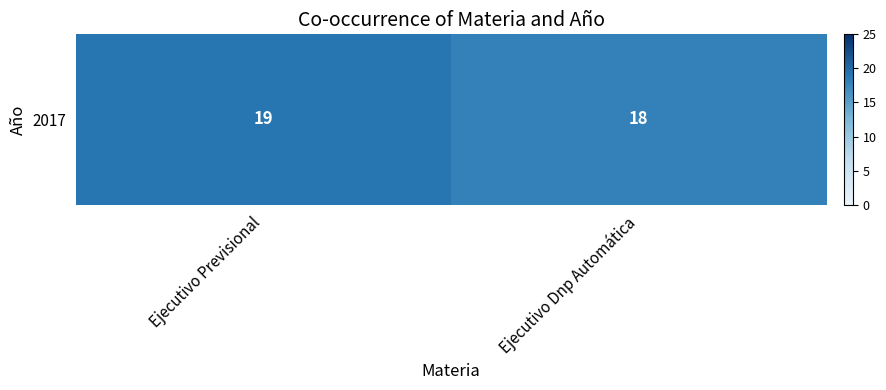

Which category has the lowest value across all series?

Ejecutivo Dnp Automática